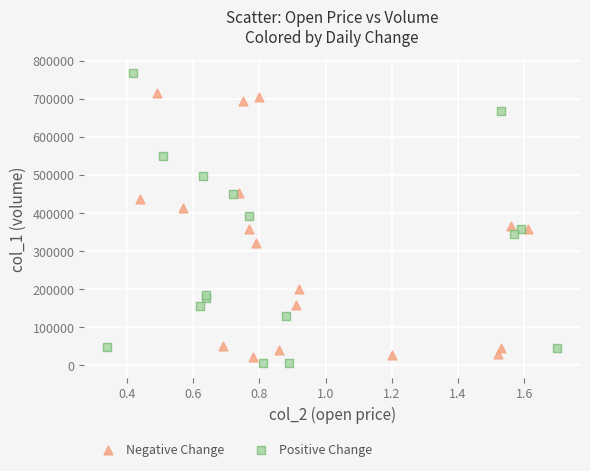

What are all the series names shown in the legend?

Negative Change, Positive Change